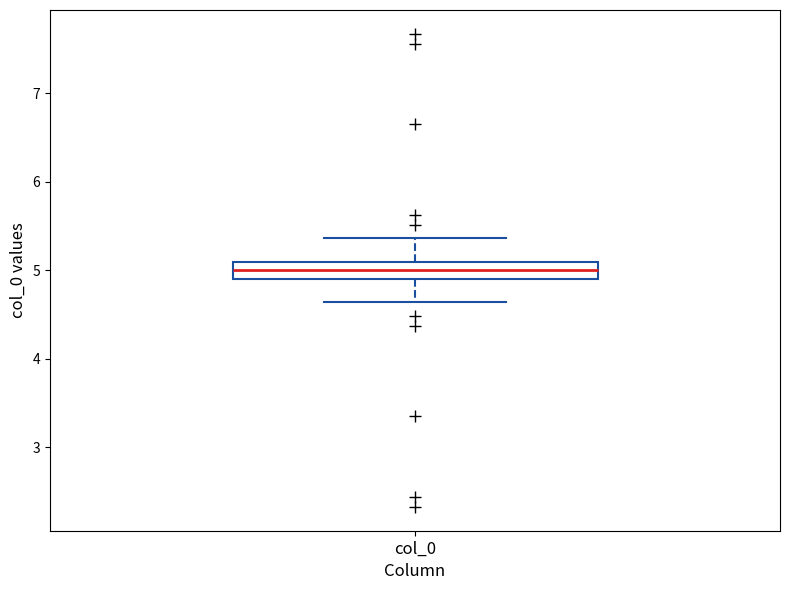

Transcribe this box plot: give where the median line is, the range the box spans, and where the two whiskers end, as read against the y-axis. The values are not printed on the chart, so give them approximately, as read against the axis.

median 5.0, box 4.9 to 5.1, whiskers 4.6 to 5.4